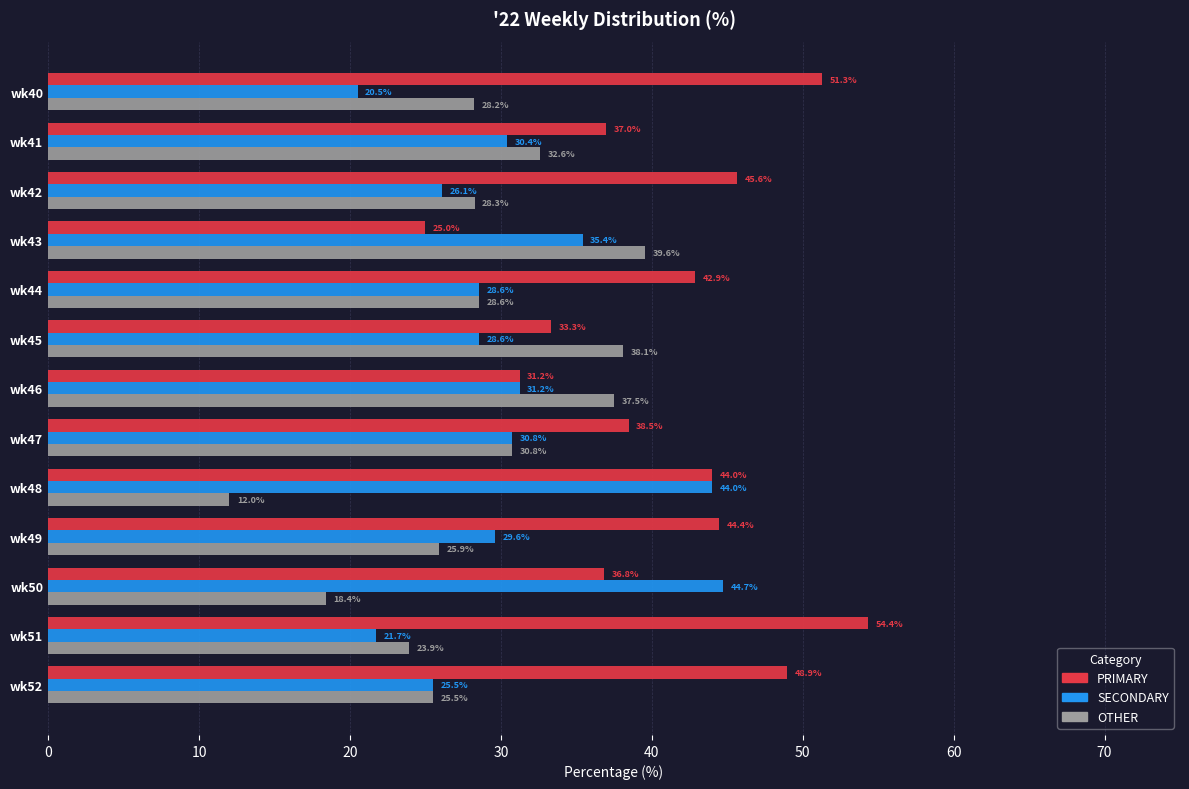

The value of PRIMARY at wk49 is 79.3. True or false?

False